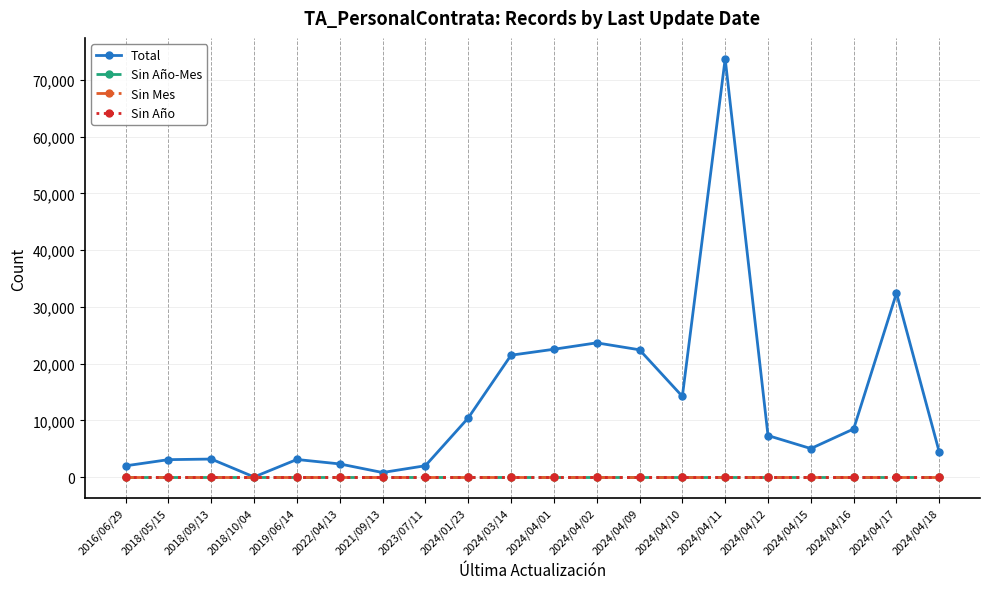

True or false: Total and Sin Año cross at least once.

False